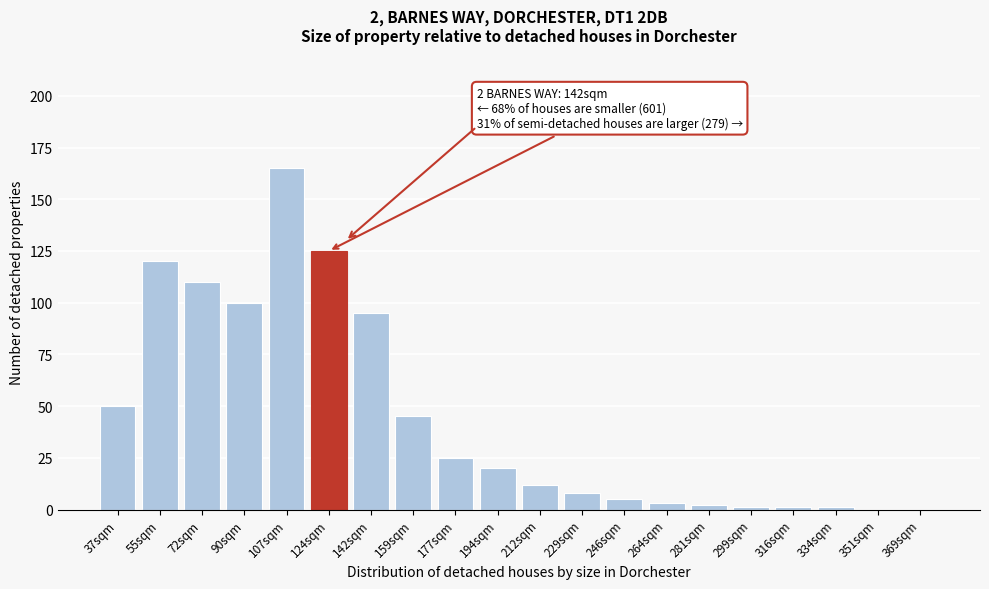

Reading left to right, transcribe all the data shown in this chart.

37sqm=50	55sqm=120	72sqm=110	90sqm=100	107sqm=165	124sqm=125	142sqm=95	159sqm=45	177sqm=25	194sqm=20	212sqm=12	229sqm=8	246sqm=5	264sqm=3	281sqm=2	299sqm=1	316sqm=1	334sqm=1	351sqm=0	369sqm=0